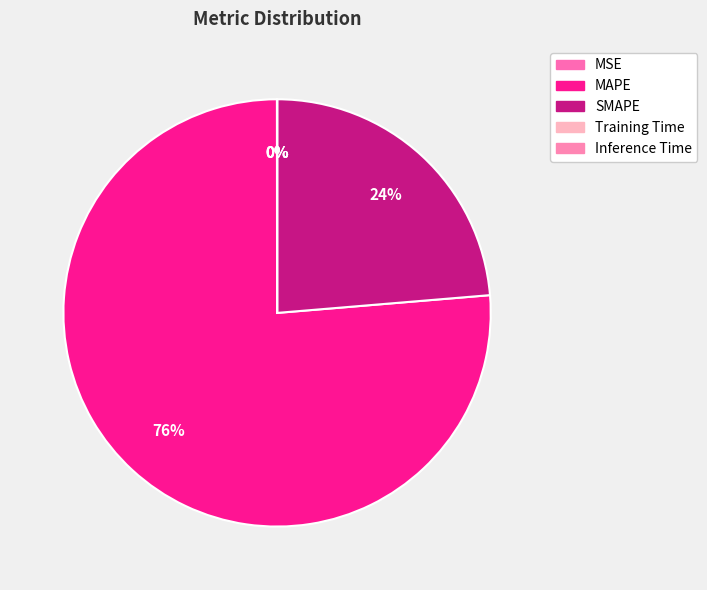

How much of the chart is everything except MSE?

100.0%